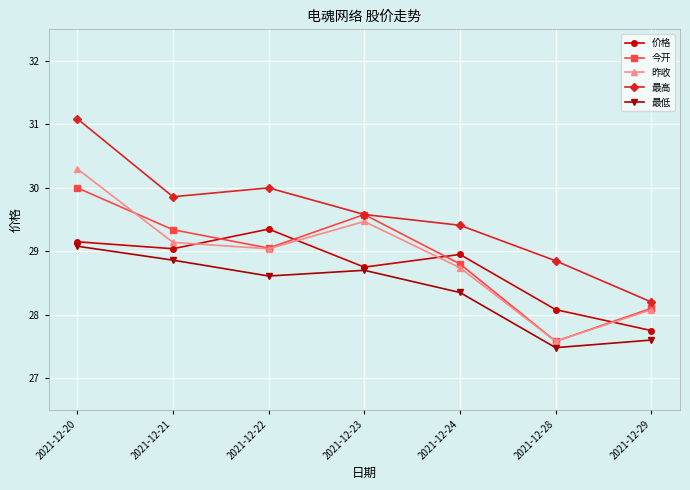

What is the highest value of the 价格 series?

29.4